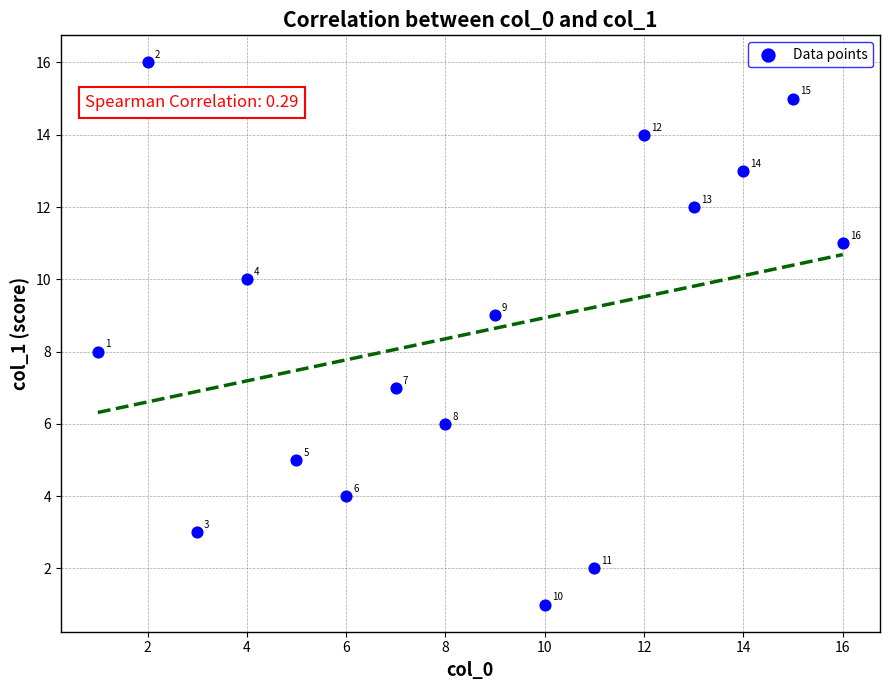

What is the range of Y values (max minus min)?

15